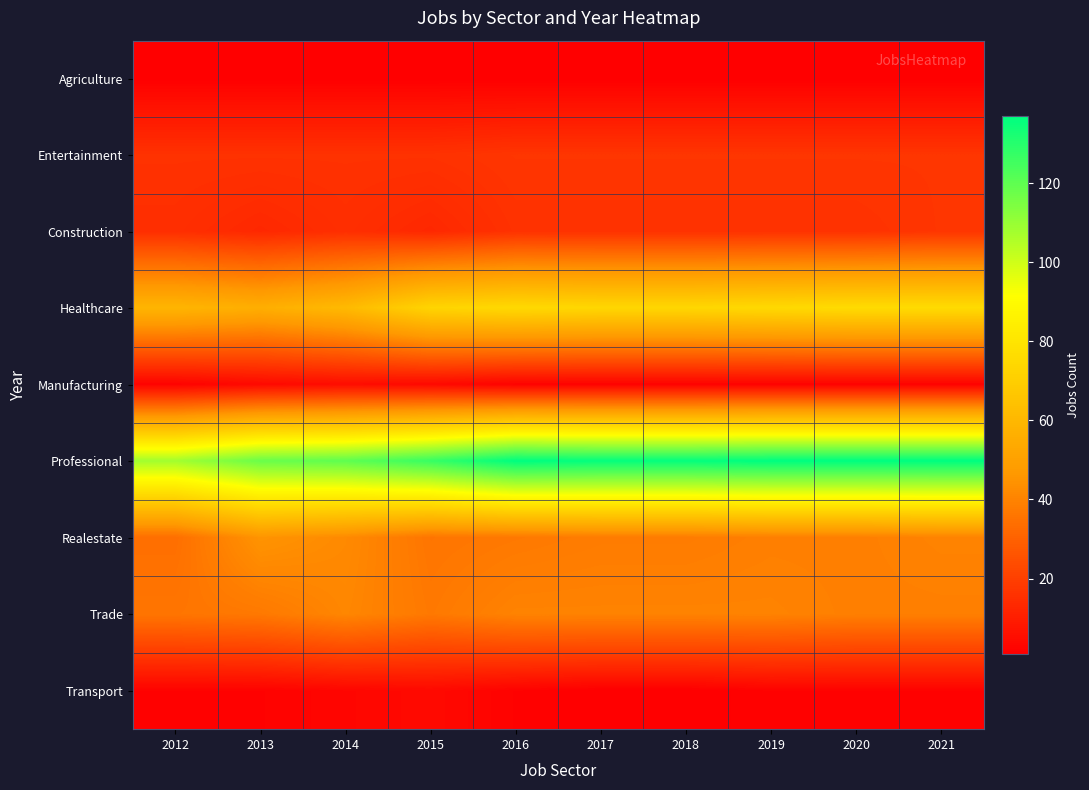

What is the spread (max minus min) of values at 2020?

136